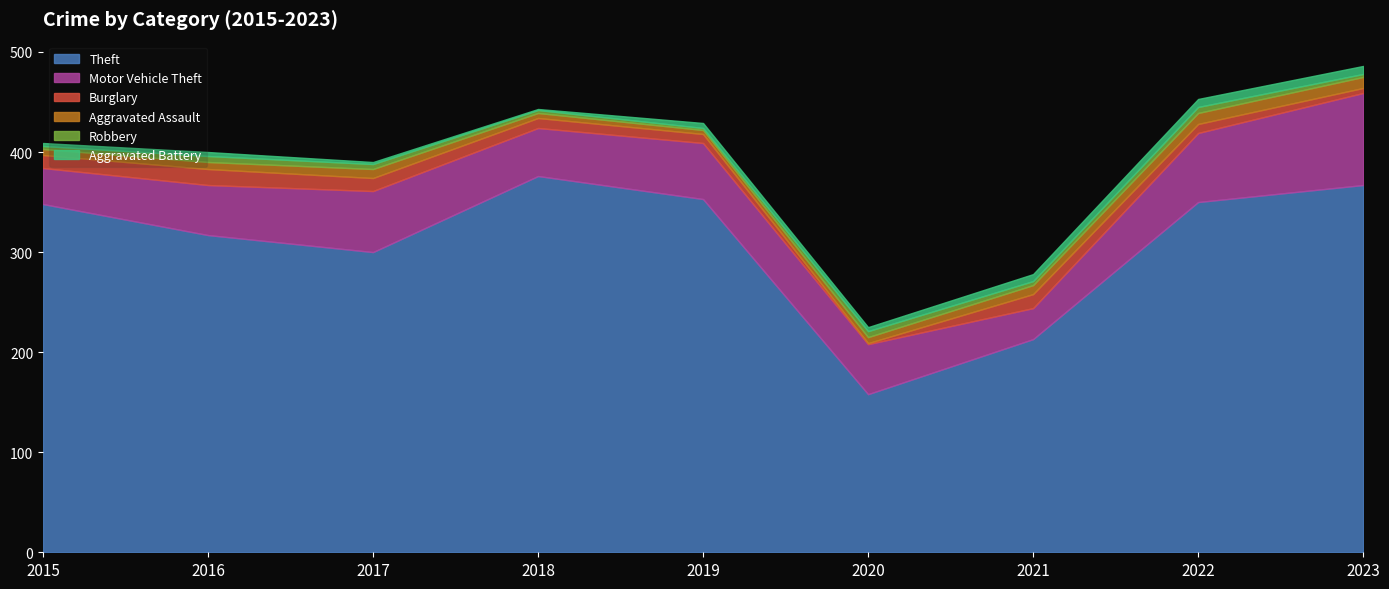

Is it true that Robbery equals 6 at 2020?

True